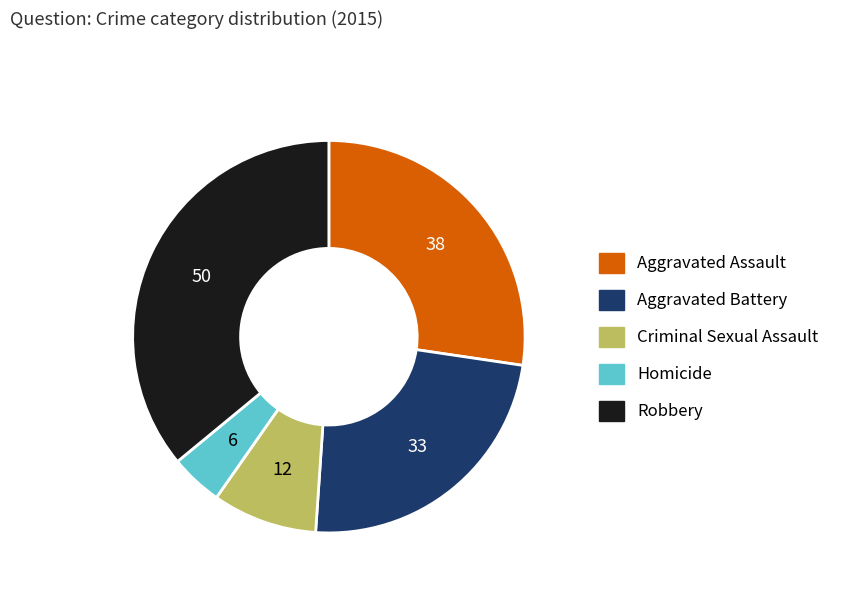

Combined, do Aggravated Battery and Robbery account for over 50%?

Yes